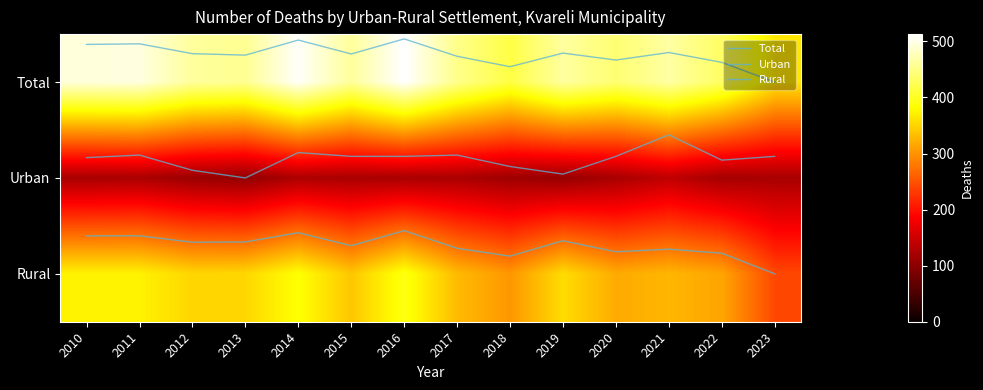

Which has a higher value, 2010 or 2016?

2010